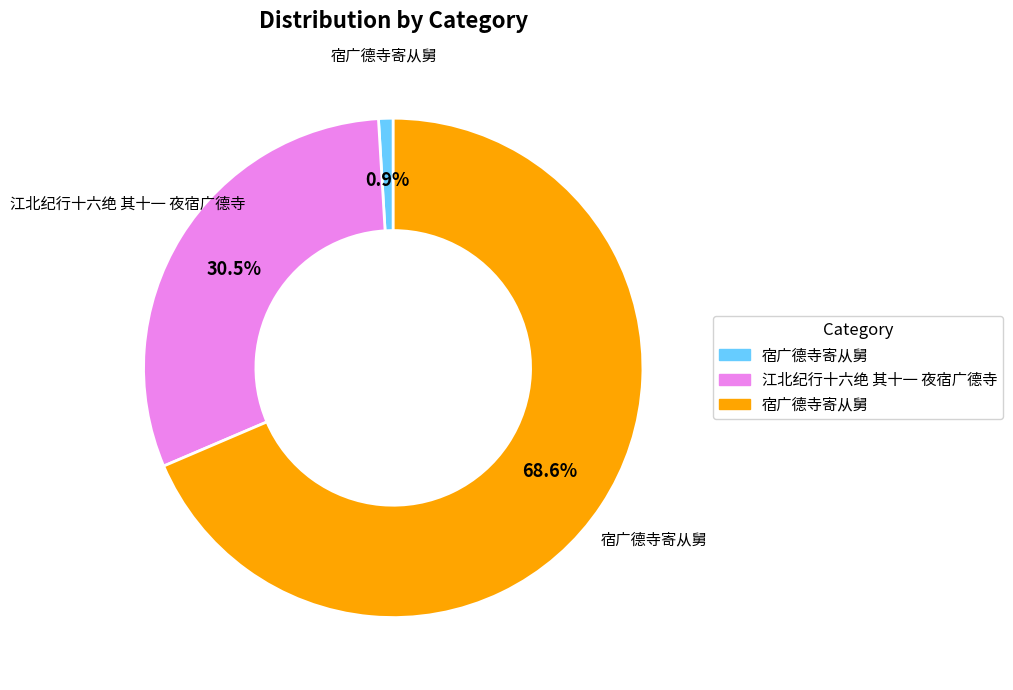

Is there any slice that represents more than half of the pie?

Yes